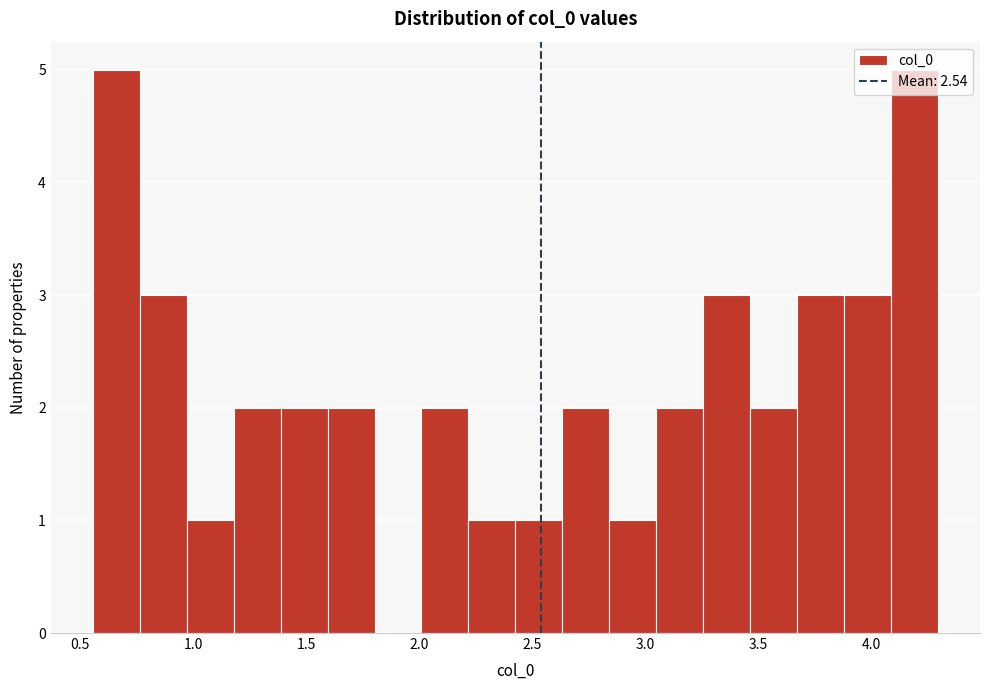

How tall is the bar that spans 3.90 to 4.10 on the x-axis? Neither the bar edges nor the heights are printed on the chart, so give them approximately, as read against the axes.

3